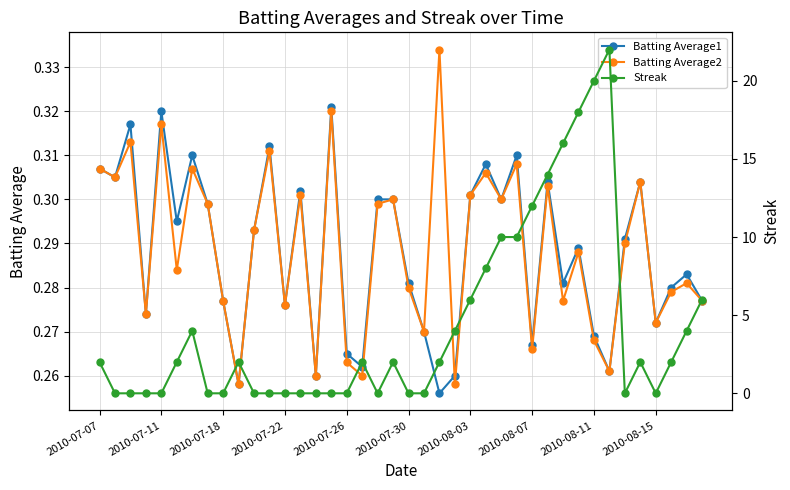

In Batting Average1, how many points are lower than both neighbors (excluding endpoints)?

13